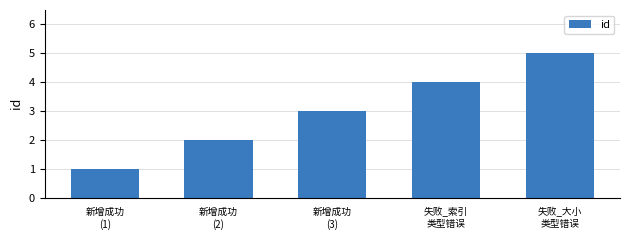

Count the number of categories in the chart.

5